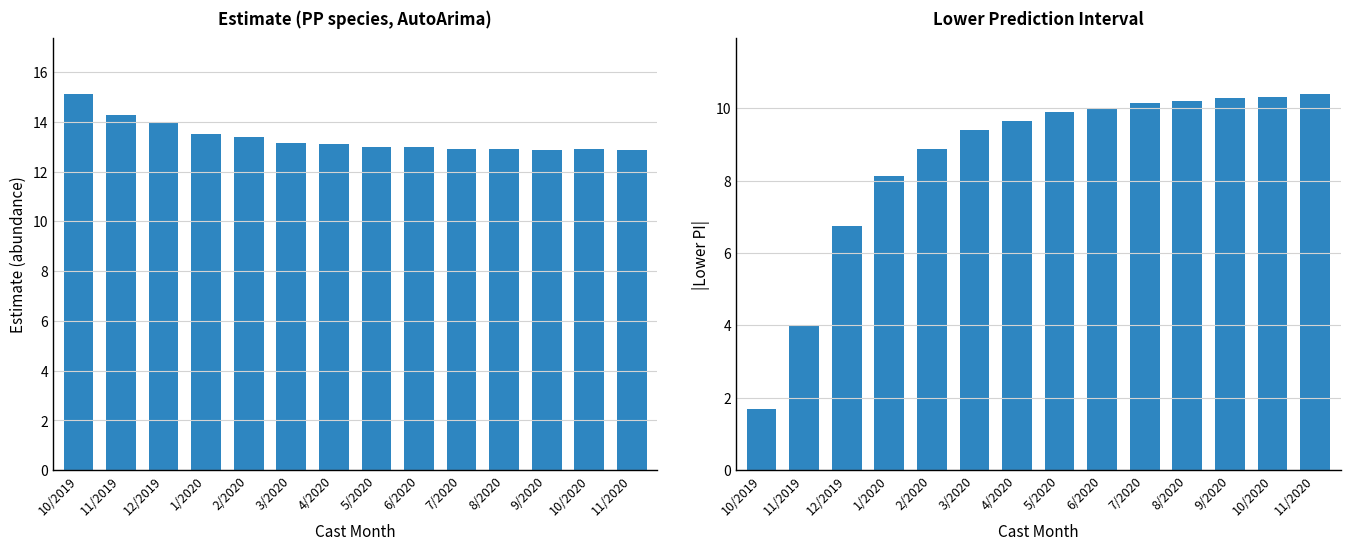

List the labels in order of estimate value, smallest first.

11/2020, 9/2020, 10/2020, 7/2020, 8/2020, 5/2020, 6/2020, 4/2020, 3/2020, 2/2020, 1/2020, 12/2019, 11/2019, 10/2019